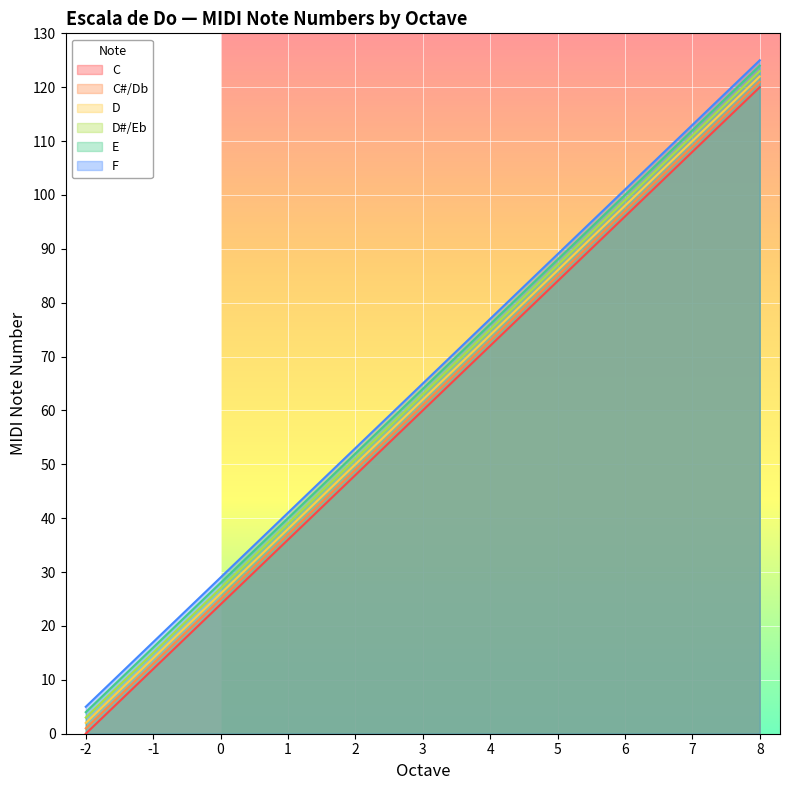

What are all the series names shown in the legend?

C, C#/Db, D, D#/Eb, E, F